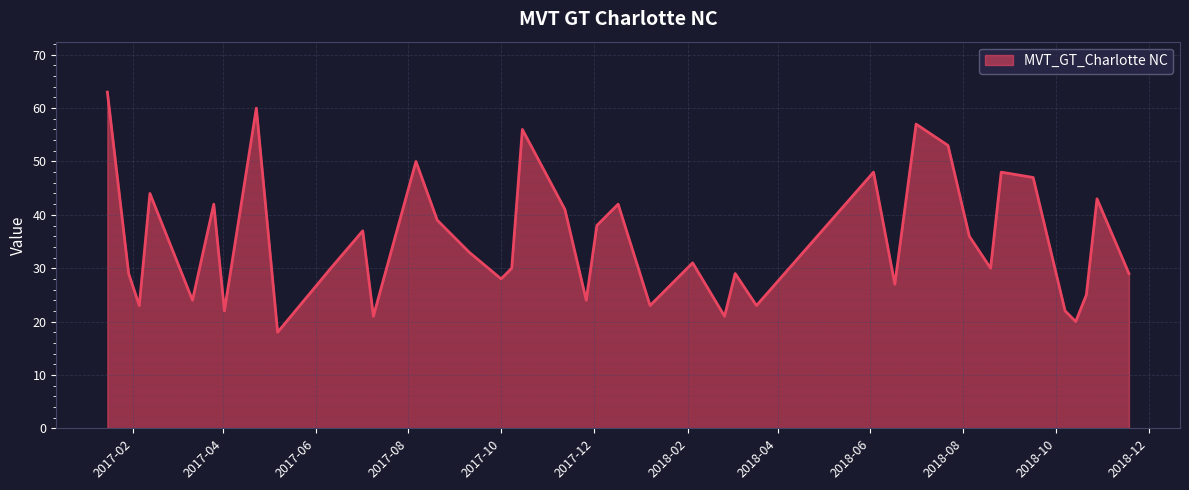

Does the chart display data point markers on the line(s)?

No